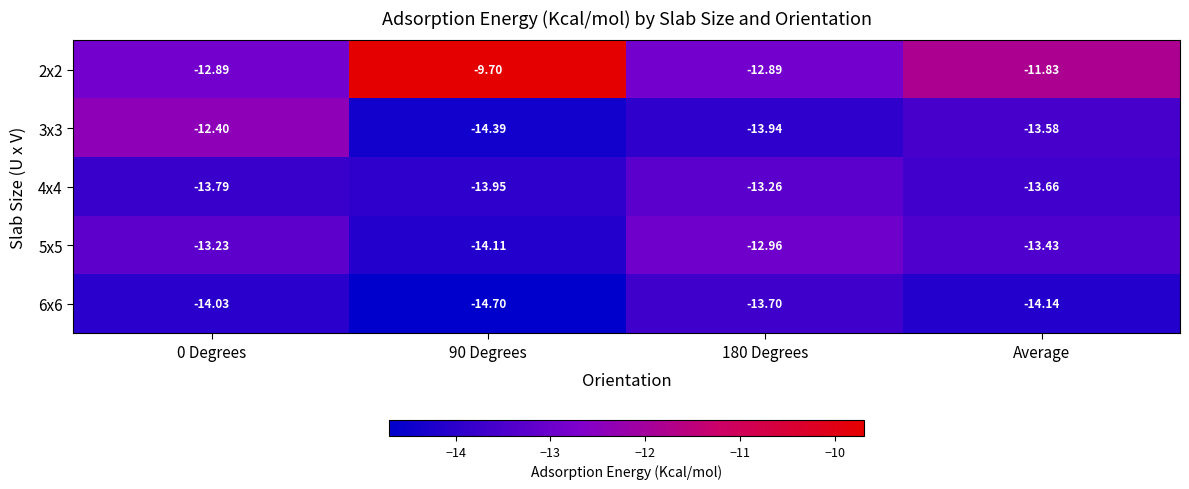

What is the difference between the highest and lowest values at 0 Degrees?

1.6